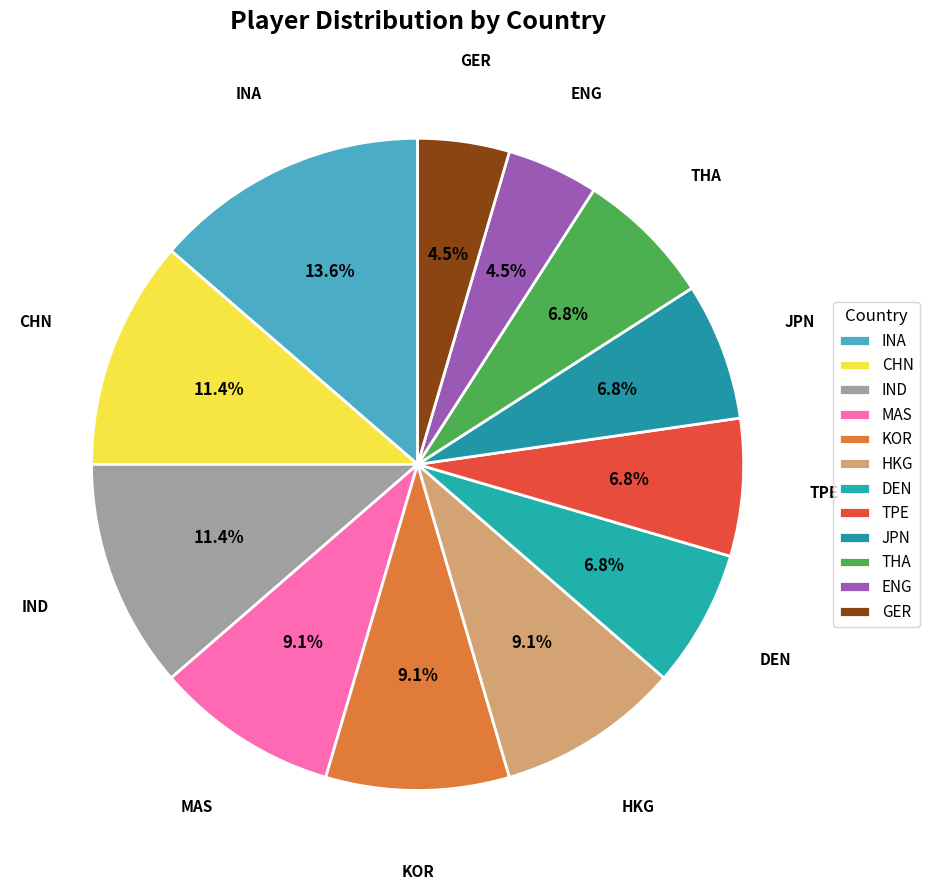

Which slice is the largest?

INA